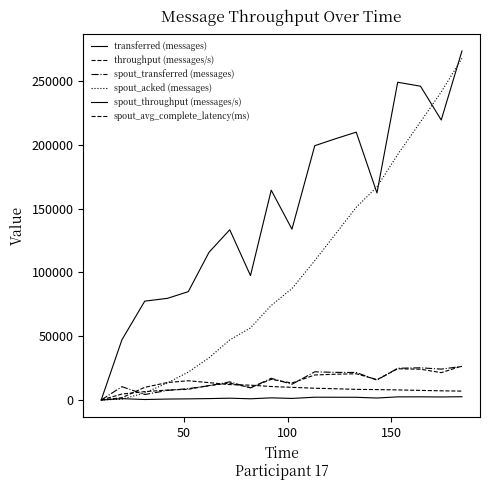

Does the chart display data point markers on the line(s)?

No